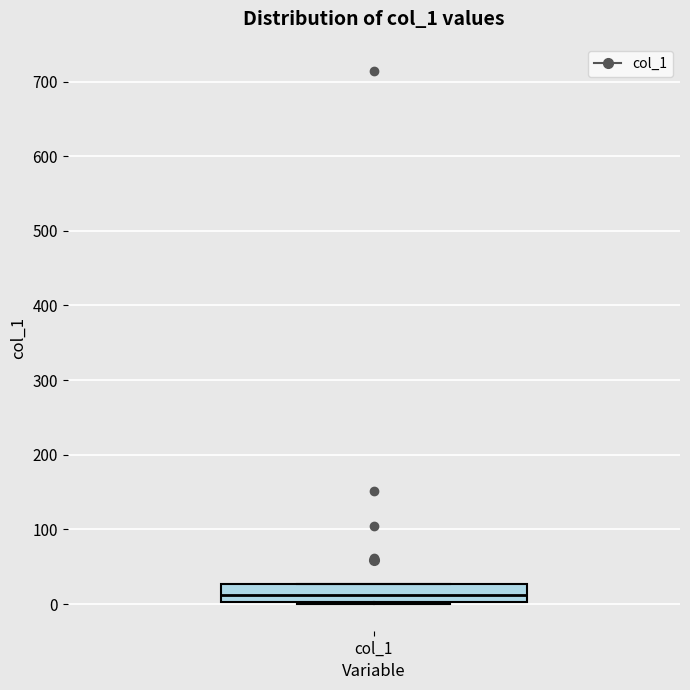

Read this box plot against the y-axis: the position of the median line, the range covered by the box, and the ends of both whiskers. The values are not printed on the chart, so give them approximately, as read against the axis.

median 10, box 0 to 30, whiskers 0 to 30